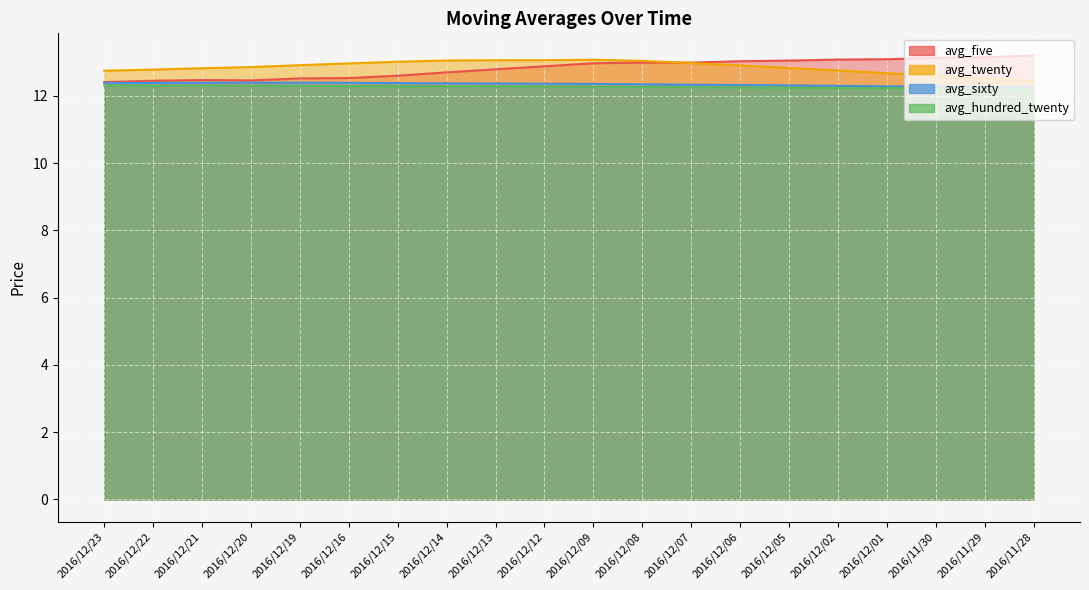

True or false: avg_hundred_twenty has a value of 12.3 at 2016/12/14.

True